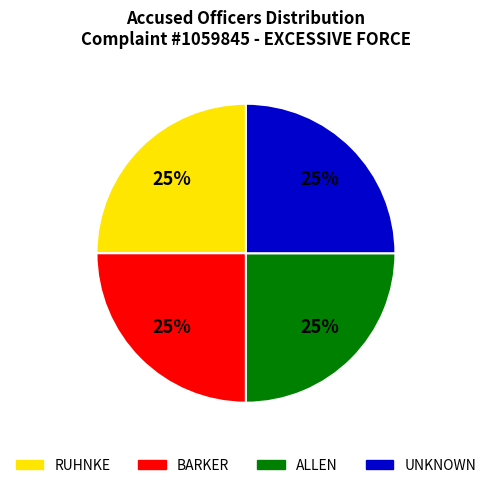

True or false: UNKNOWN accounts for 25% of the total.

True